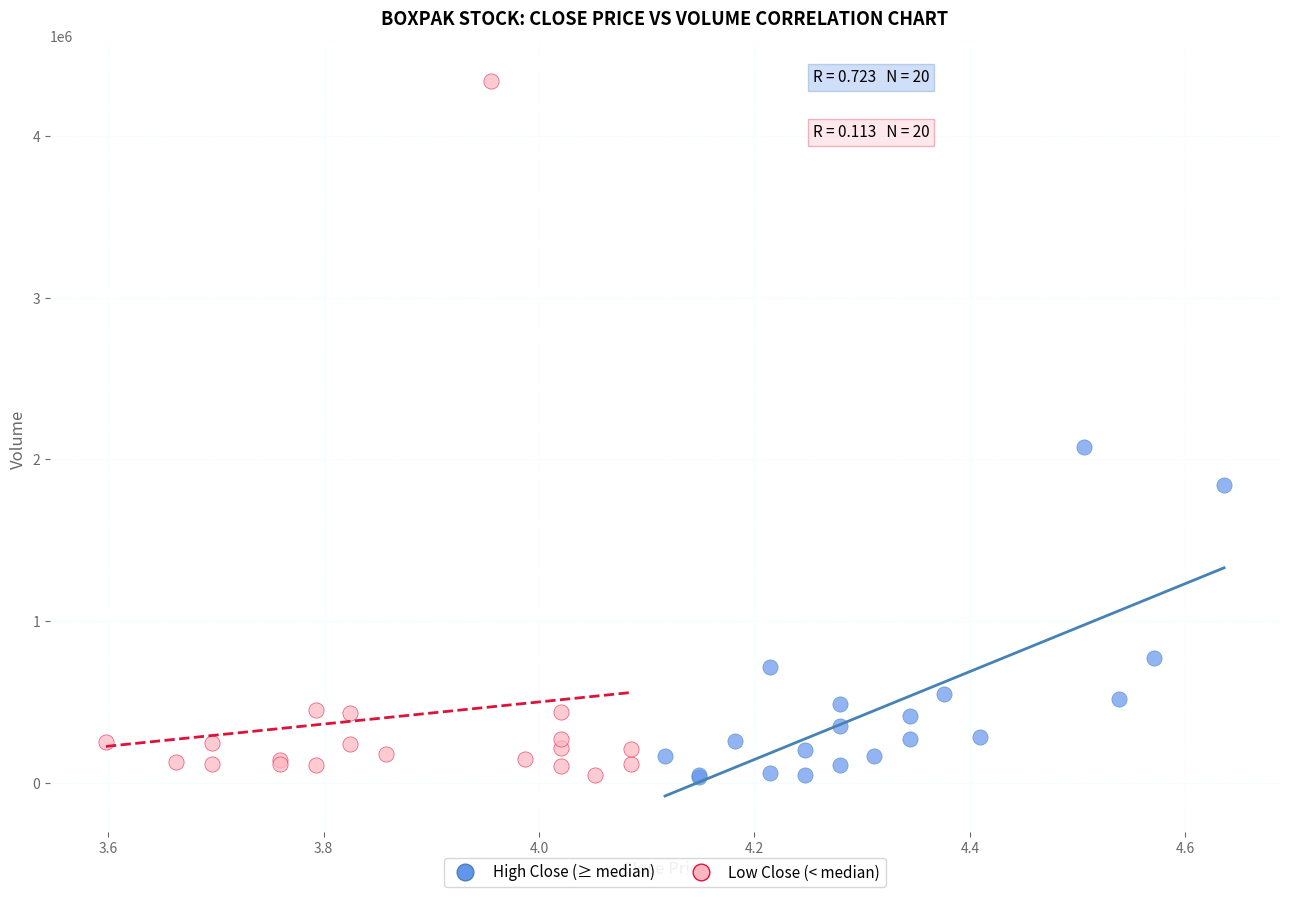

Which series has the widest spread of Y values?

Low Close (< median)